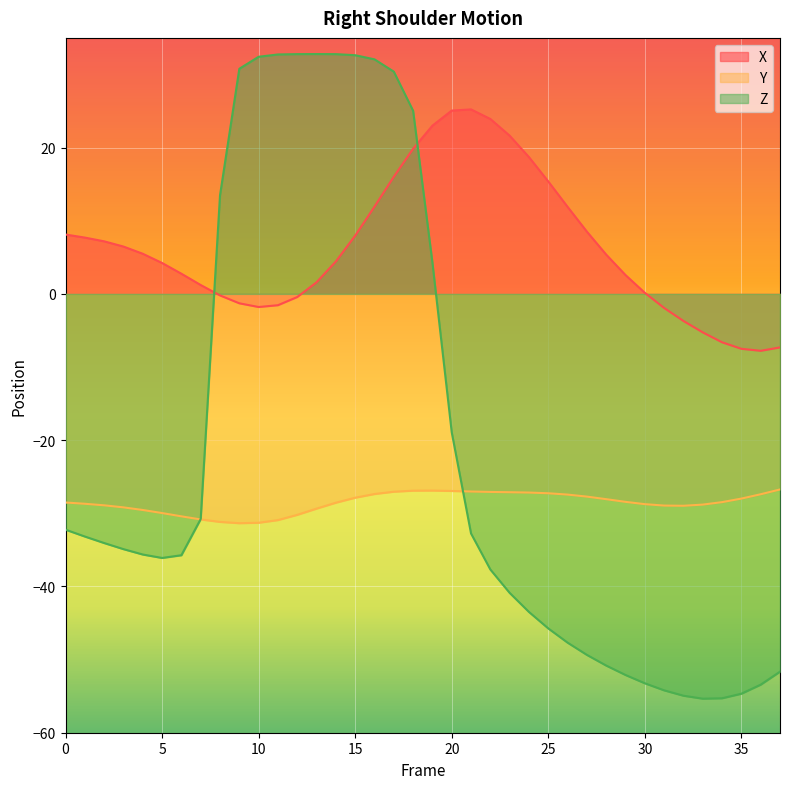

Reading left to right, what are all the values shown in this chart?

X: 0=8.1	1=7.7	2=7.2	3=6.5	4=5.5	5=4.2	6=2.8	7=1.2	8=-0.2	9=-1.3	10=-1.8	11=-1.5	12=-0.4	13=1.6	14=4.4	15=8.0	16=11.9	17=16.0	18=19.8	19=23.0	20=25.1	21=25.2	22=23.9	23=21.6	24=18.7	25=15.4	26=11.9	27=8.5	28=5.4	29=2.6	30=0.1	31=-1.9	32=-3.7	33=-5.3	34=-6.6	35=-7.5	36=-7.8	37=-7.3
Y: 0=-28.5	1=-28.7	2=-28.9	3=-29.2	4=-29.5	5=-30.0	6=-30.4	7=-30.8	8=-31.2	9=-31.4	10=-31.3	11=-30.9	12=-30.2	13=-29.4	14=-28.6	15=-27.9	16=-27.4	17=-27.0	18=-26.9	19=-26.9	20=-26.9	21=-27.0	22=-27.1	23=-27.1	24=-27.2	25=-27.3	26=-27.4	27=-27.7	28=-28.1	29=-28.4	30=-28.7	31=-28.9	32=-29.0	33=-28.8	34=-28.5	35=-28.0	36=-27.4	37=-26.7
Z: 0=-32.2	1=-33.2	2=-34.1	3=-34.9	4=-35.6	5=-36.1	6=-35.7	7=-30.8	8=13.5	9=30.8	10=32.4	11=32.7	12=32.8	13=32.8	14=32.8	15=32.6	16=32.1	17=30.4	18=25.0	19=4.3	20=-18.9	21=-32.8	22=-37.7	23=-40.9	24=-43.5	25=-45.7	26=-47.7	27=-49.4	28=-50.8	29=-52.1	30=-53.2	31=-54.2	32=-54.9	33=-55.3	34=-55.3	35=-54.7	36=-53.4	37=-51.7